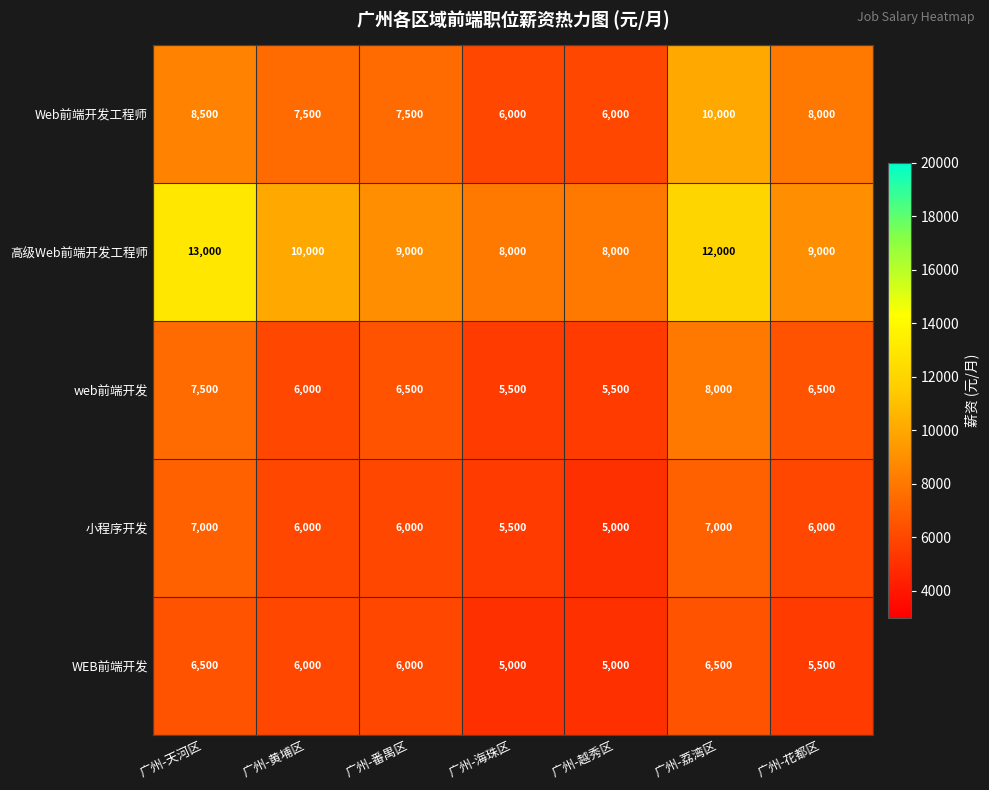

What is the difference between the 小程序开发 values at 广州-海珠区 and 广州-花都区?

500